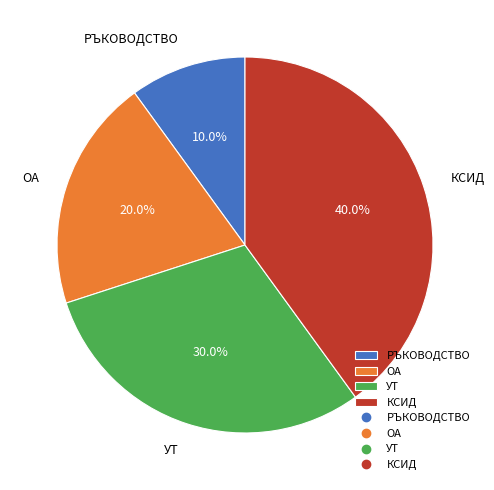

What is the smallest slice in the pie chart?

РЪКОВОДСТВО